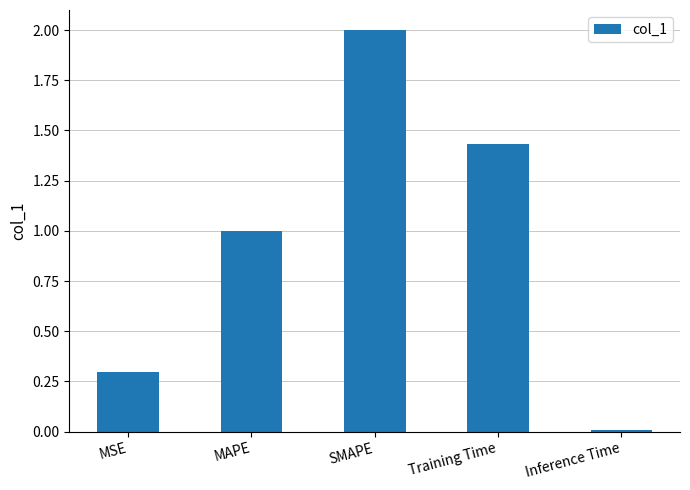

Rank the categories by value from highest to lowest.

SMAPE, Training Time, MAPE, MSE, Inference Time